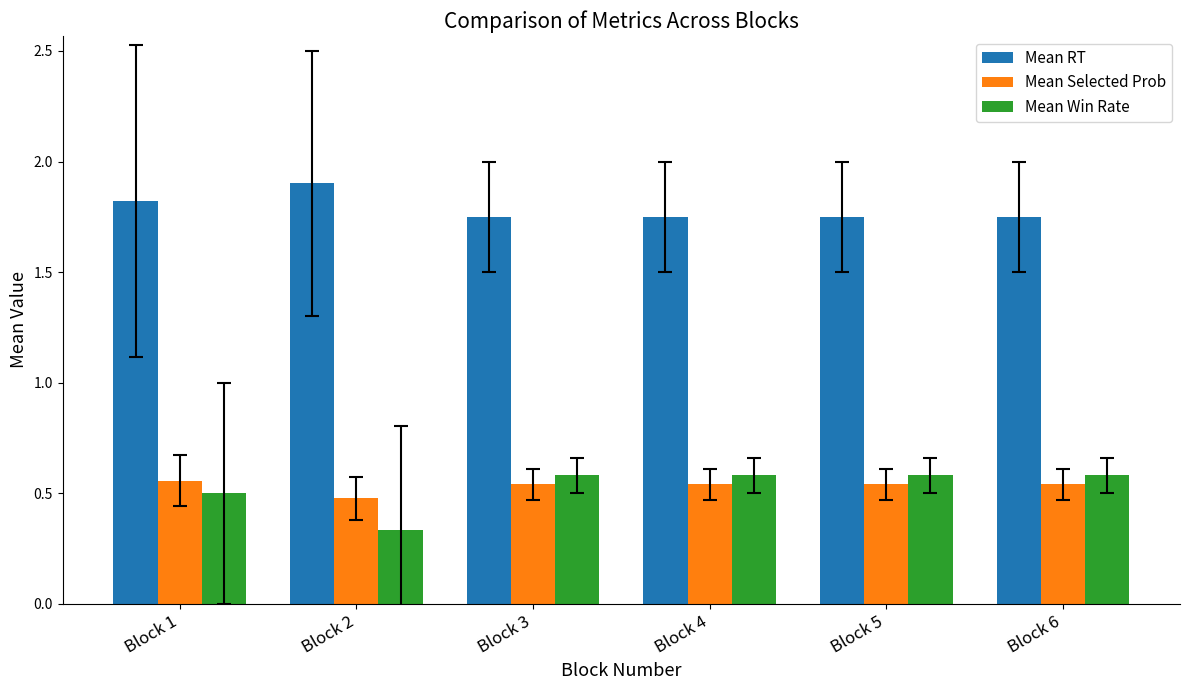

Which series has the largest total across all categories?

Mean RT